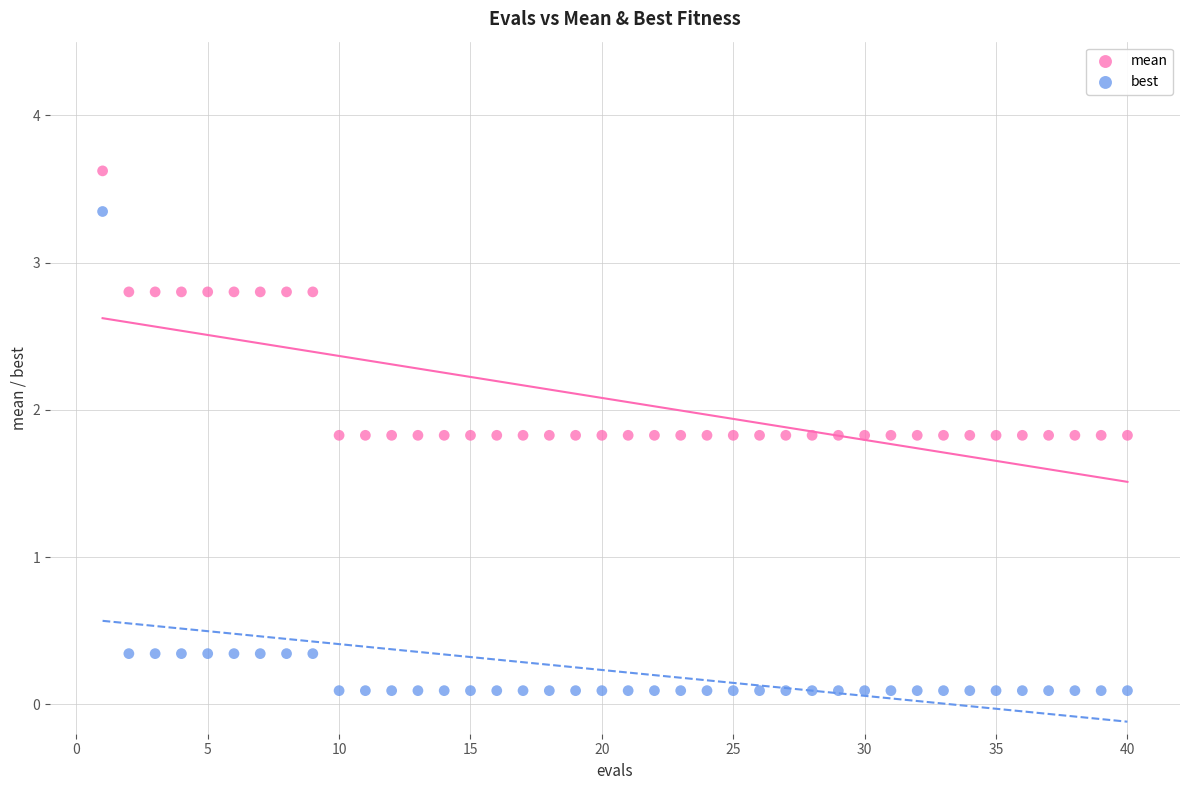

Which series has the widest spread of Y values?

best